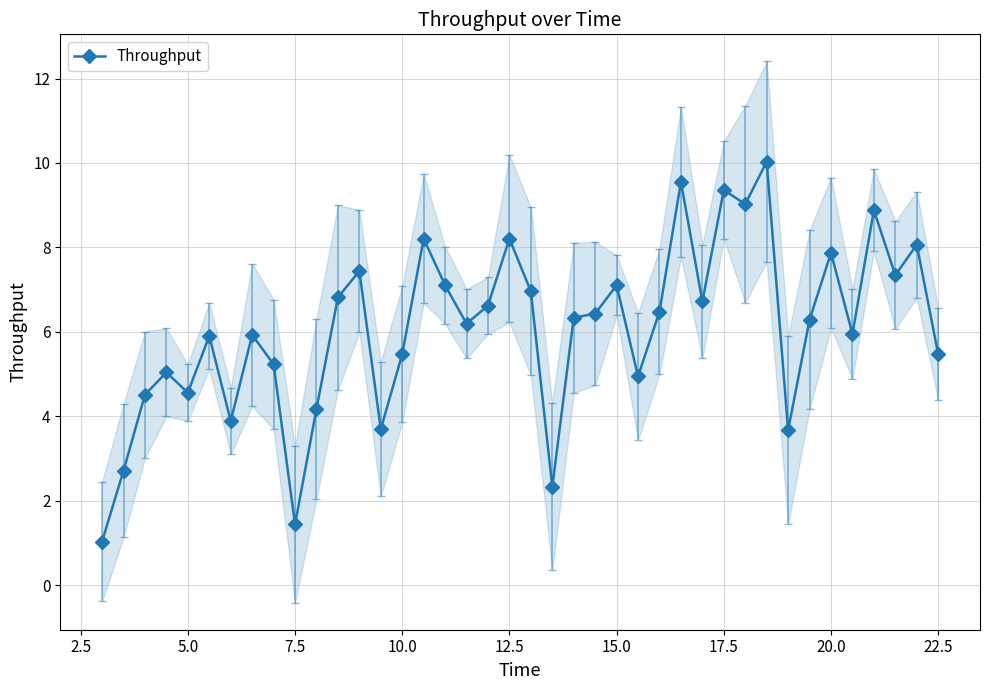

At which category does Throughput reach its first local valley?

5.0